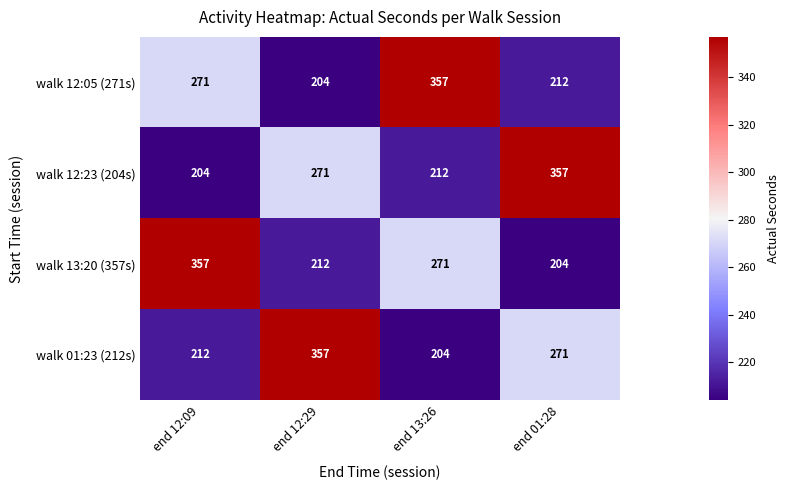

What is the average value of the walk 12:05 (271s) series?

261